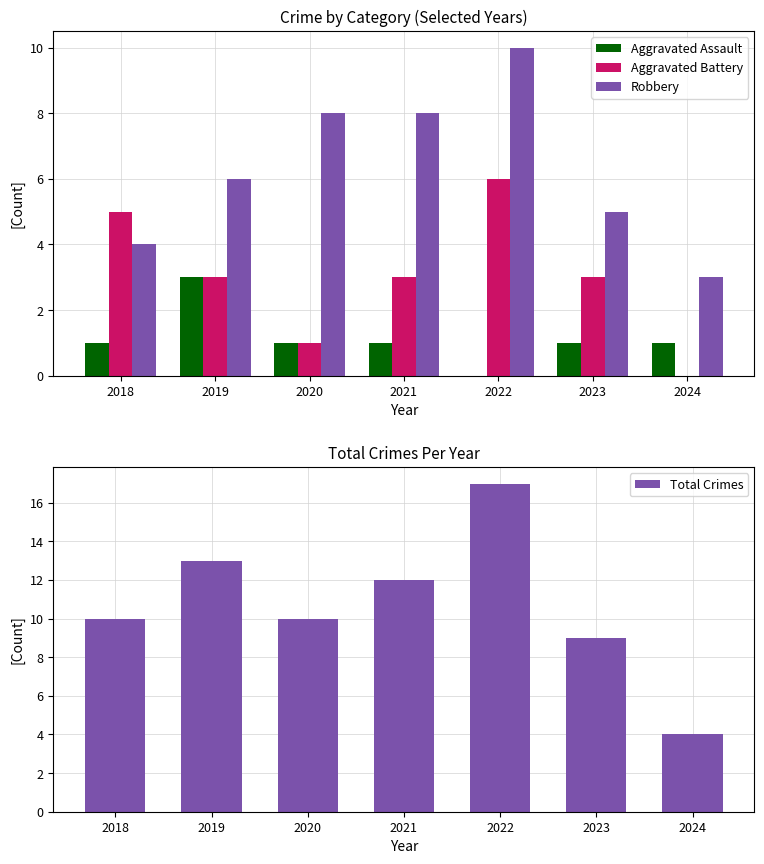

At which label does Robbery reach its peak?

2022